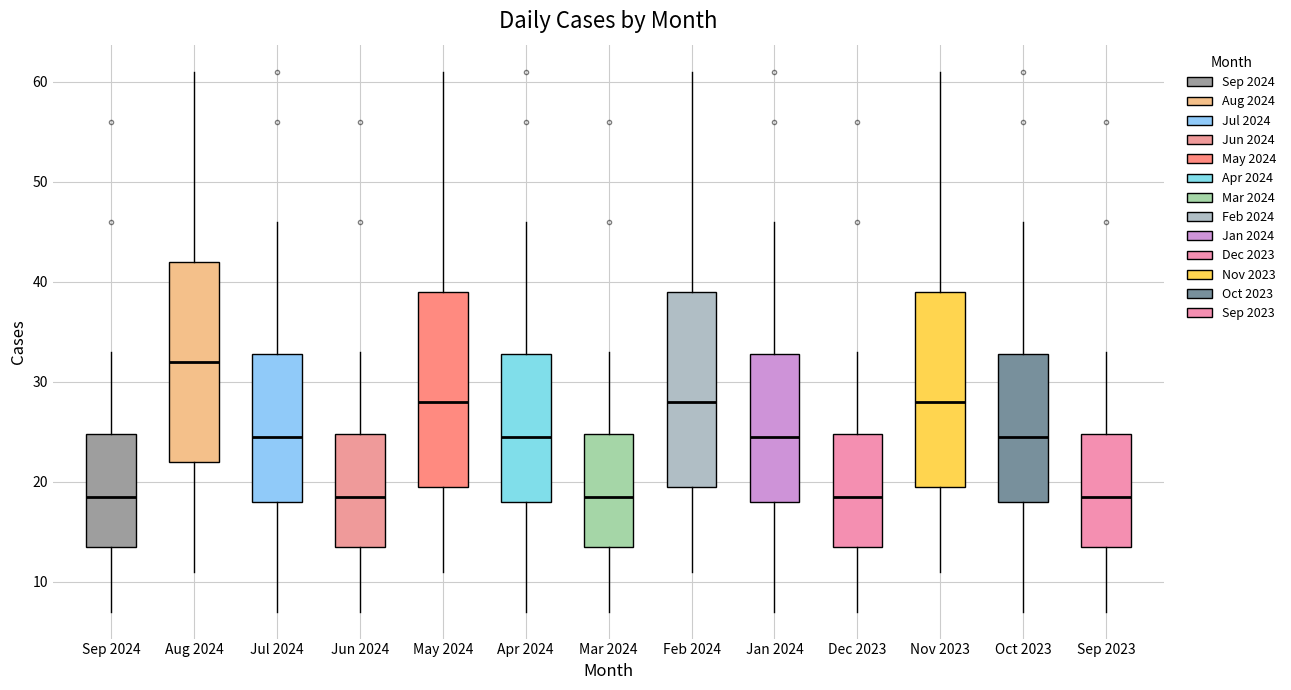

Where does the median line of the box for Mar 2024 sit on the y-axis? The values are not printed on the chart, so give them approximately, as read against the axis.

19